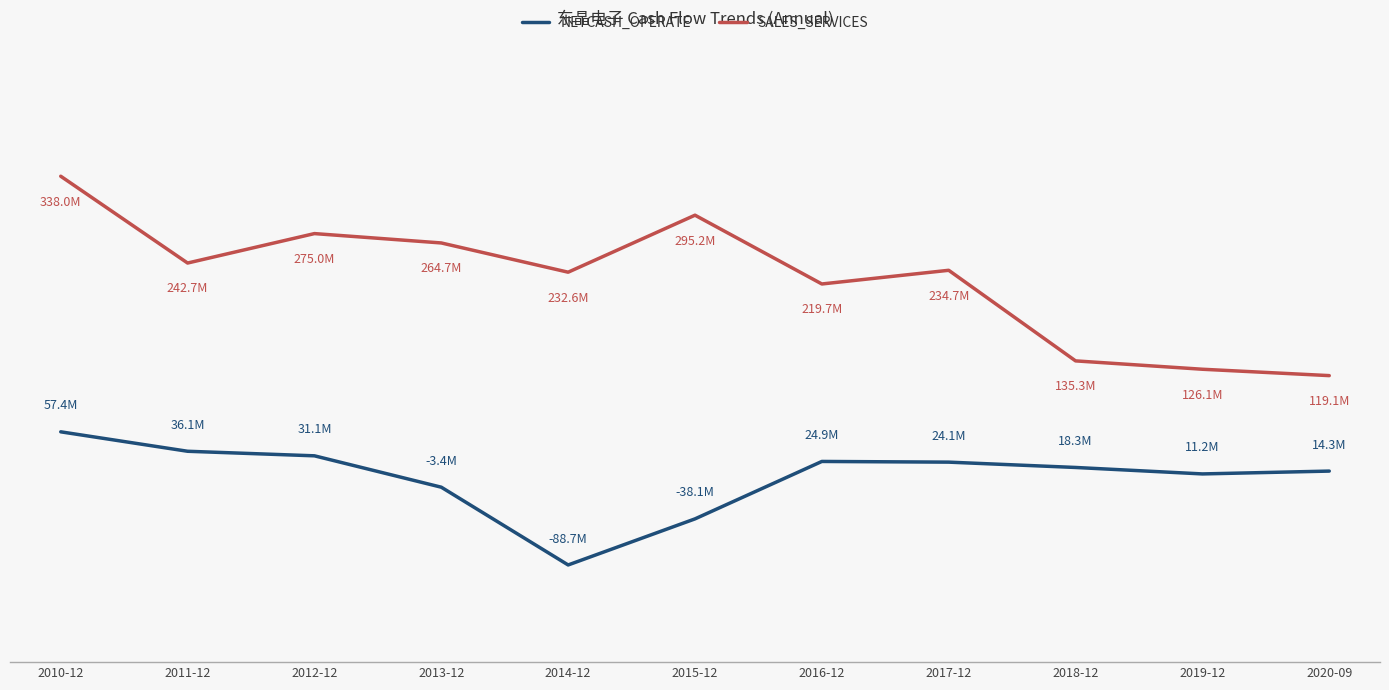

Between 2011-12 and 2014-12, which is larger?

2011-12